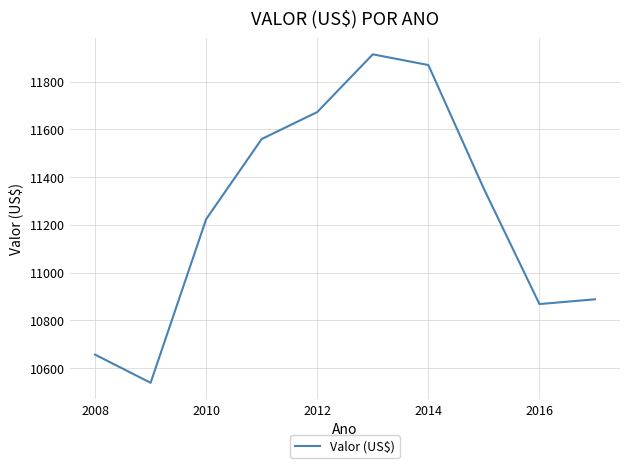

What is the smallest value displayed?

10538